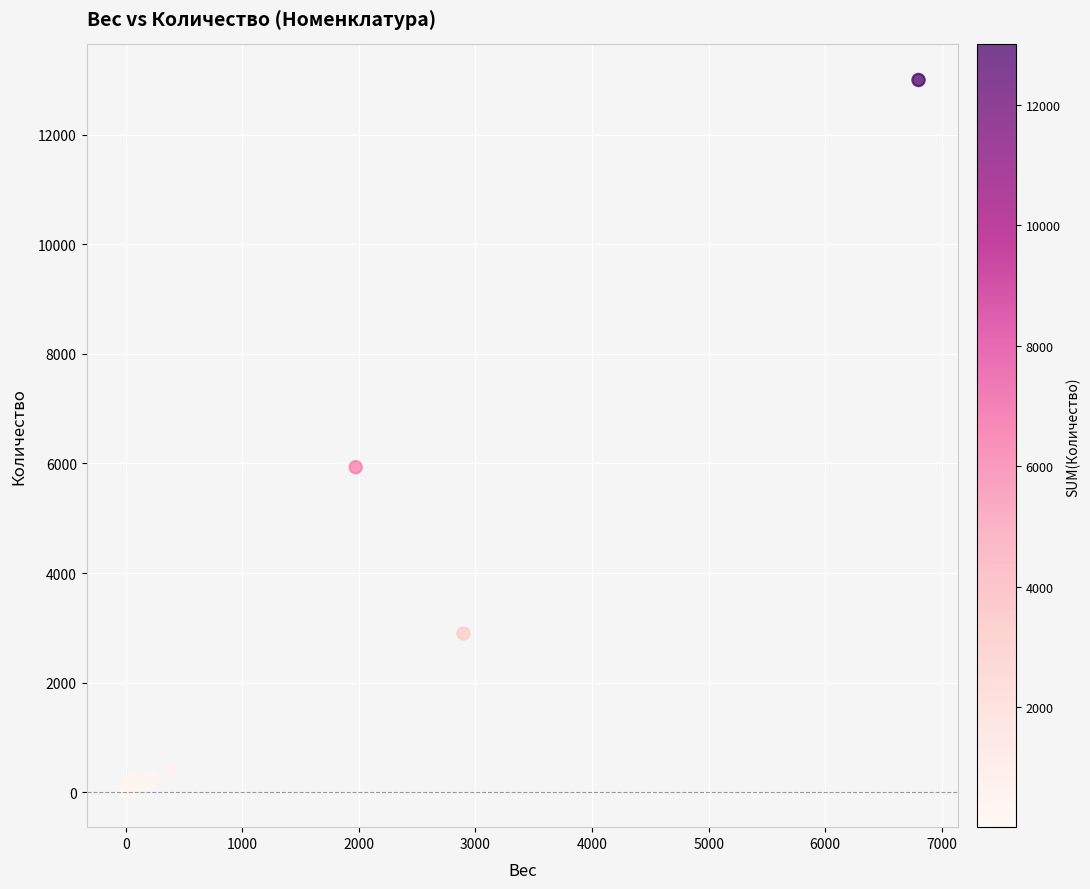

What Y value in the scatter plot is closest to 6504?

5932.0